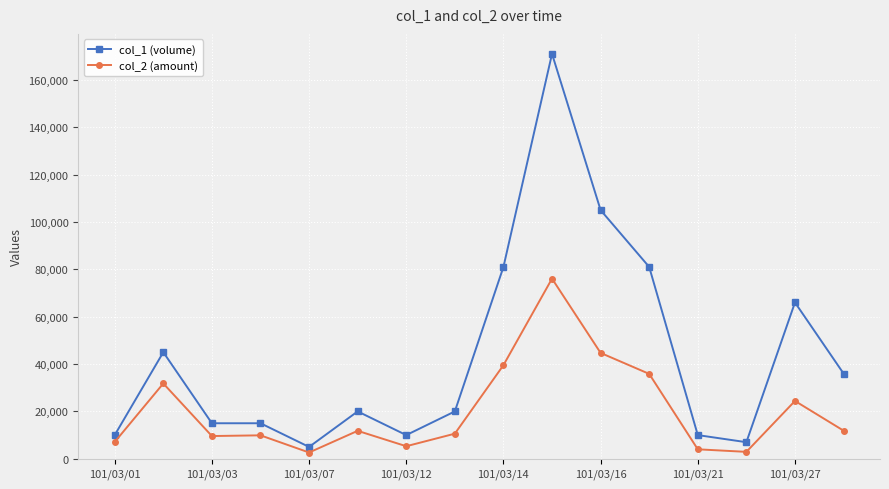

Which series has the widest spread of values?

col_1 (volume)